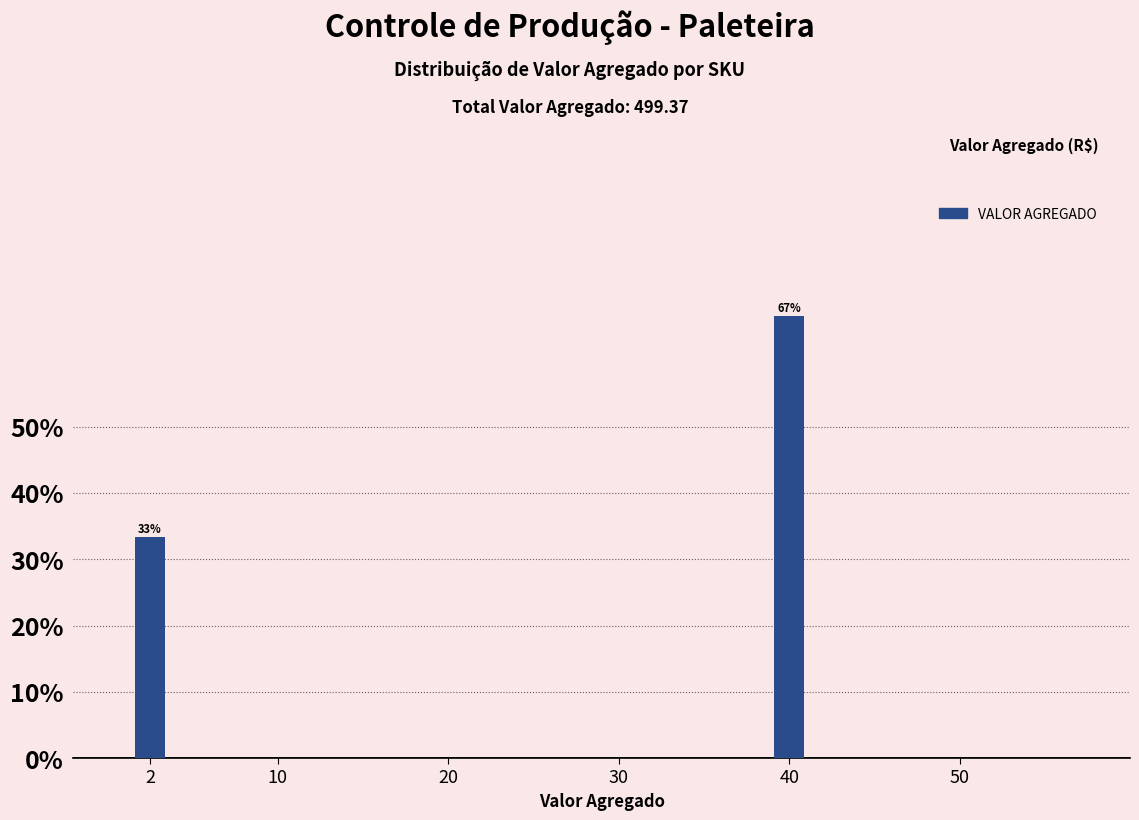

Reading left to right, what are all the values shown in this chart?

2=33.3	10=0.0	20=0.0	30=0.0	40=66.7	50=0.0